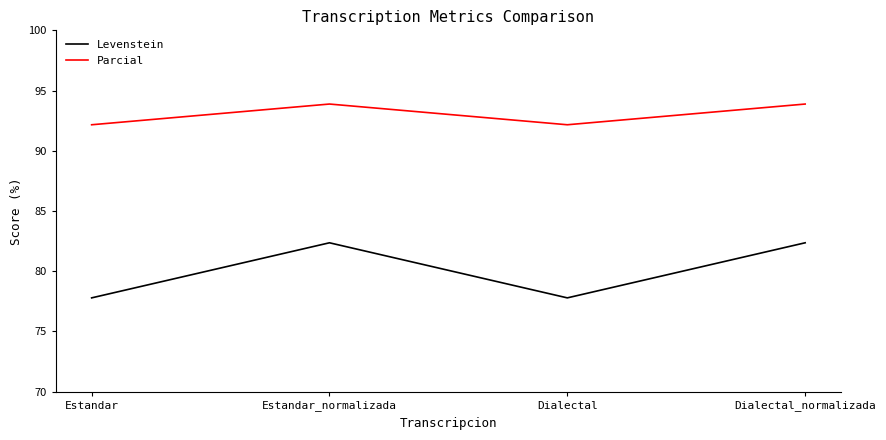

True or false: Levenstein and Parcial intersect in this chart.

False